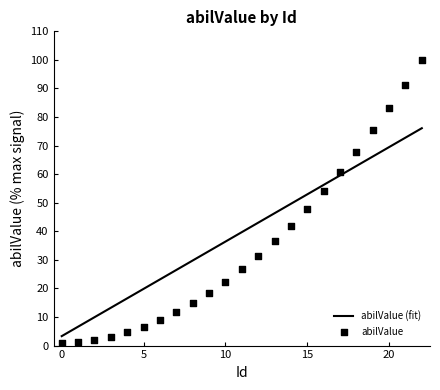

What is the change in value from 18 to 22?

+32.2